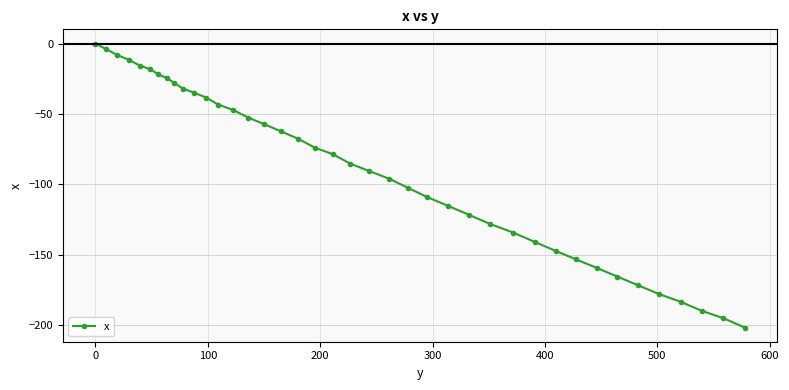

Does the chart display data point markers on the line(s)?

Yes